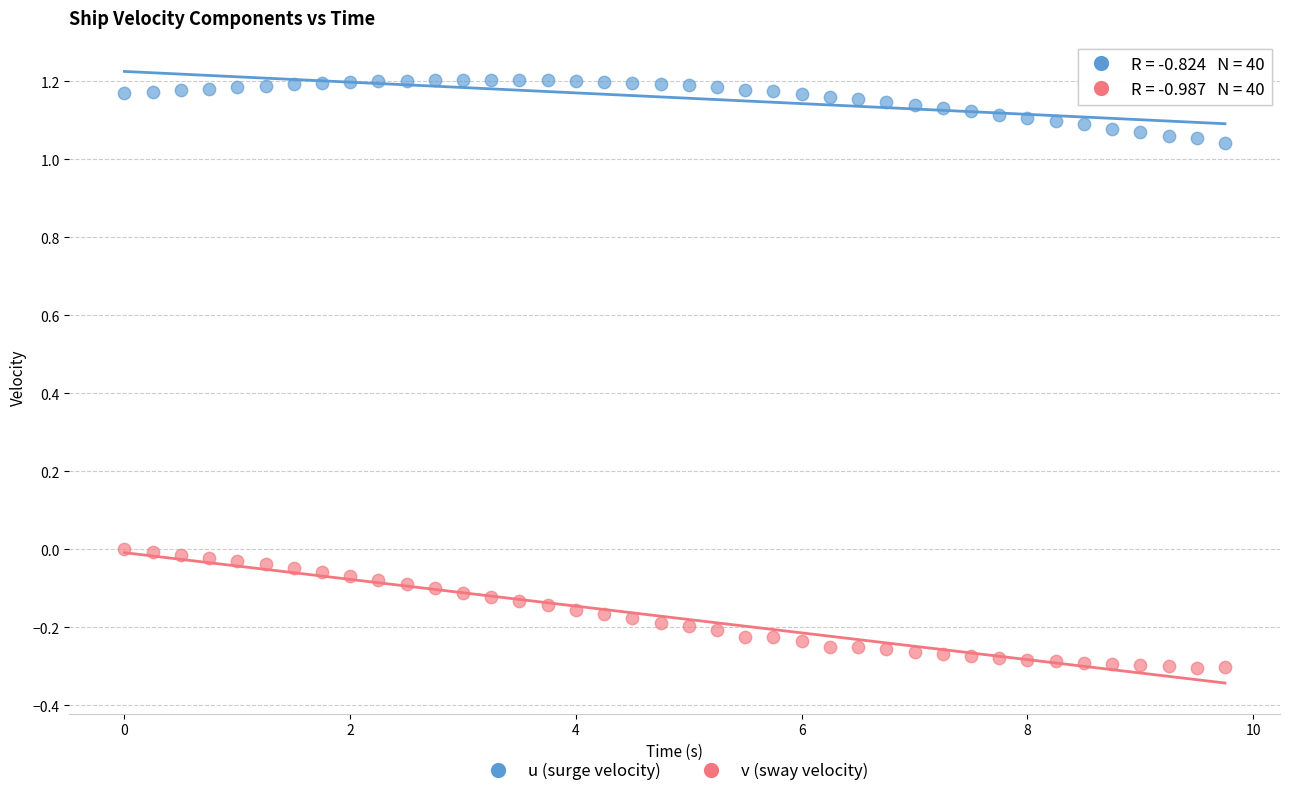

Which series has the widest spread of Y values?

v (sway velocity)